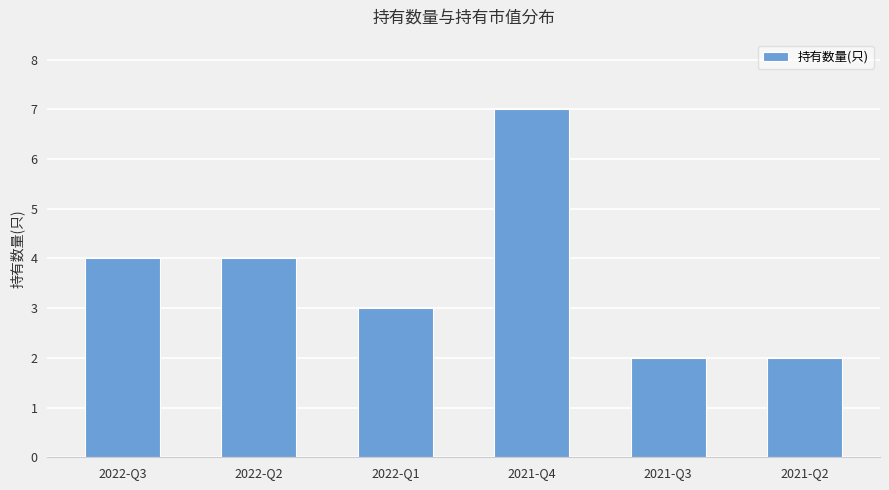

Reading right to left, what are all the values shown in this chart?

2021-Q2=2	2021-Q3=2	2021-Q4=7	2022-Q1=3	2022-Q2=4	2022-Q3=4